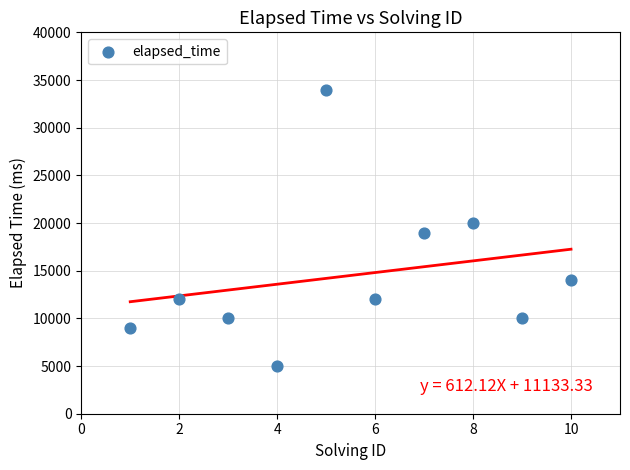

What is the average X value?

6